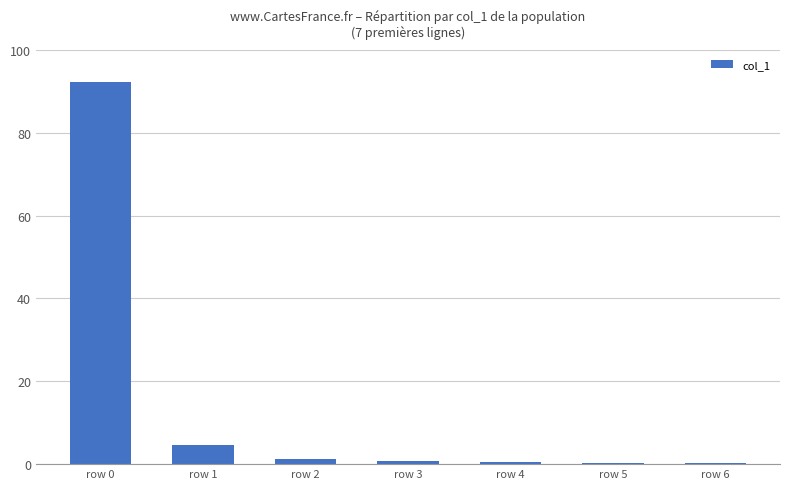

What is the ratio of the value at row 1 to the value at row 2?

3.9